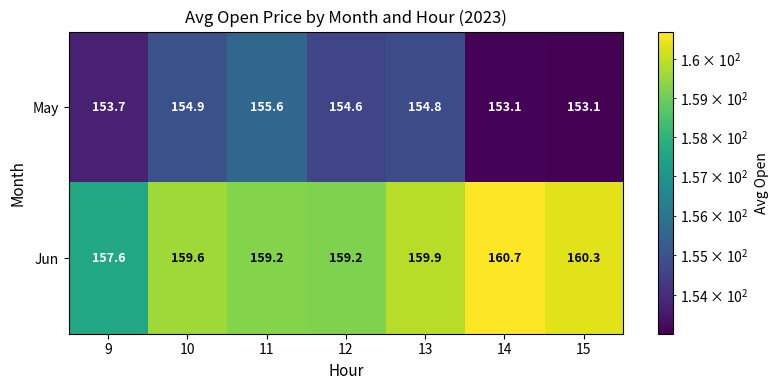

Reading right to left, transcribe all the data shown in this chart.

May: 153.1	153.1	154.8	154.6	155.6	154.9	153.7
Jun: 160.3	160.7	159.9	159.2	159.2	159.6	157.6